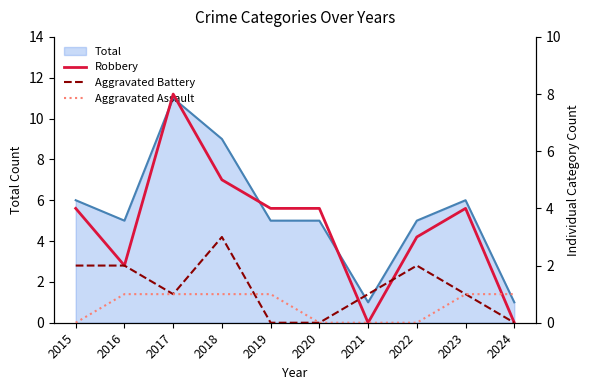

What is the average value of the Robbery series?

3